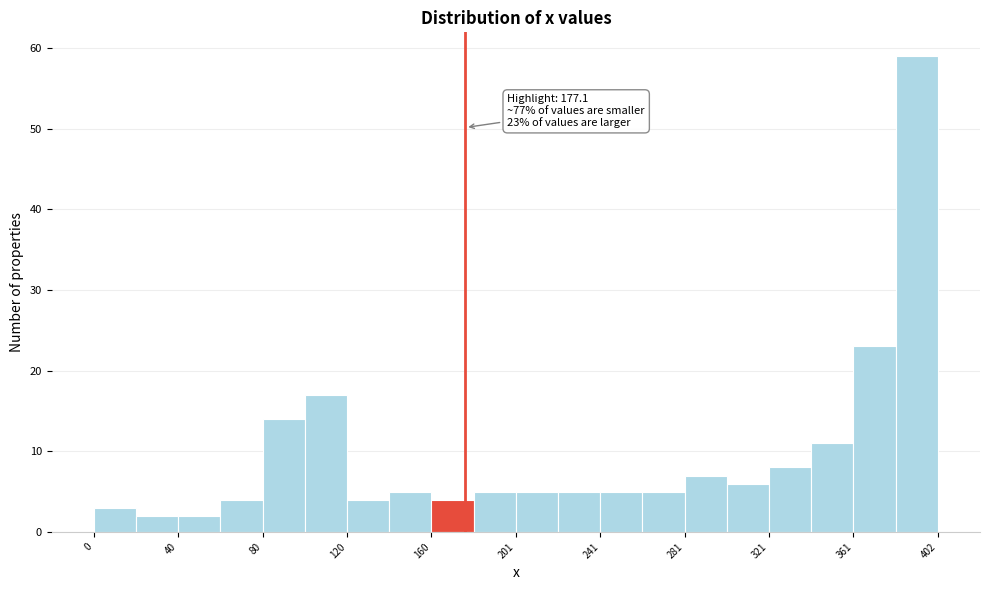

Which range on the x-axis has the tallest bar?

380 to 400